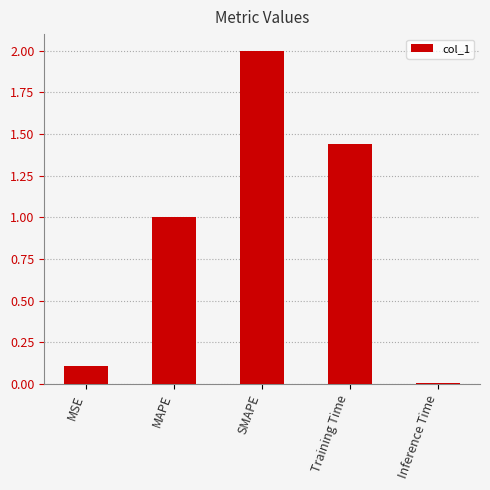

Which category has the lowest value across all series?

Inference Time